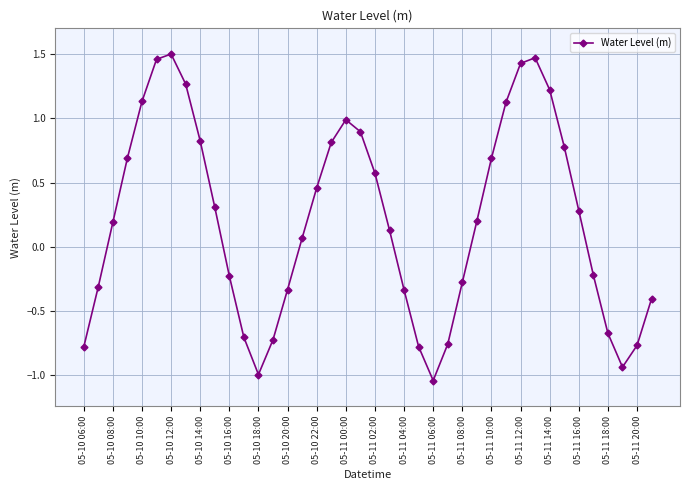

What is the average value?

0.2